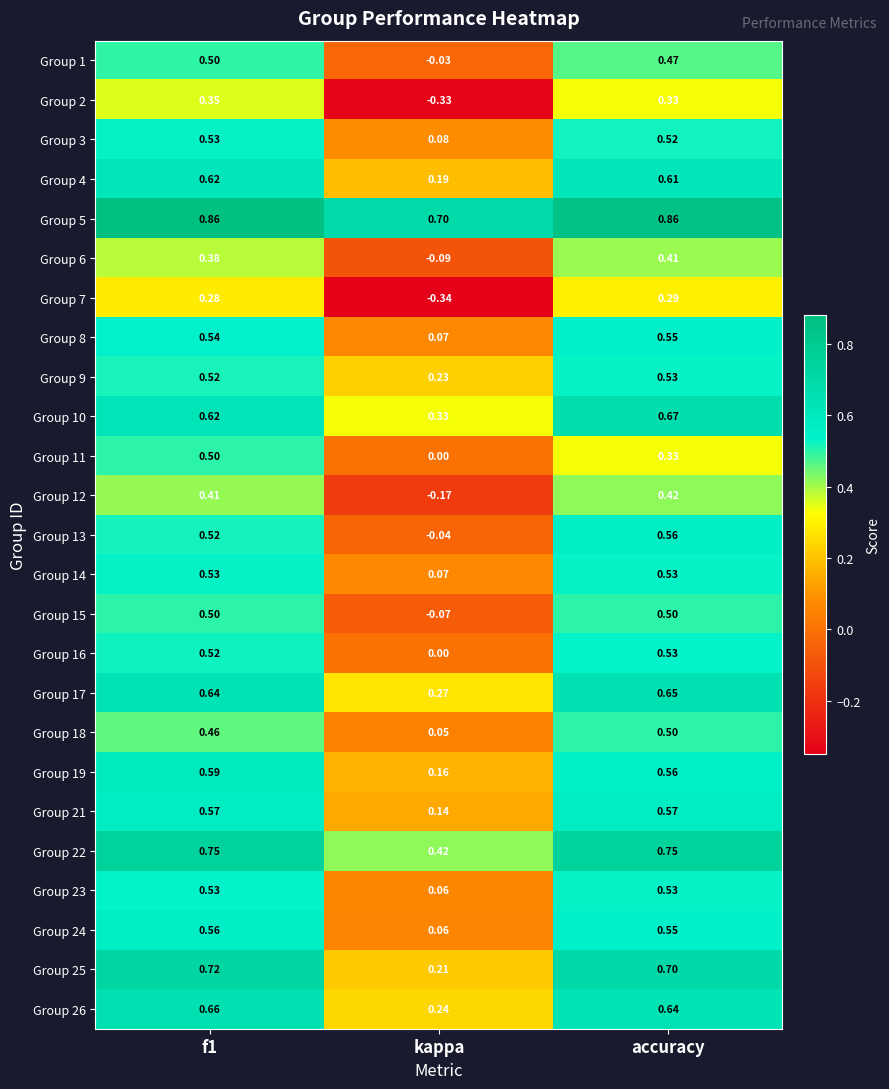

Is the value of Group 5 at kappa greater than the value of Group 23 at f1?

Yes